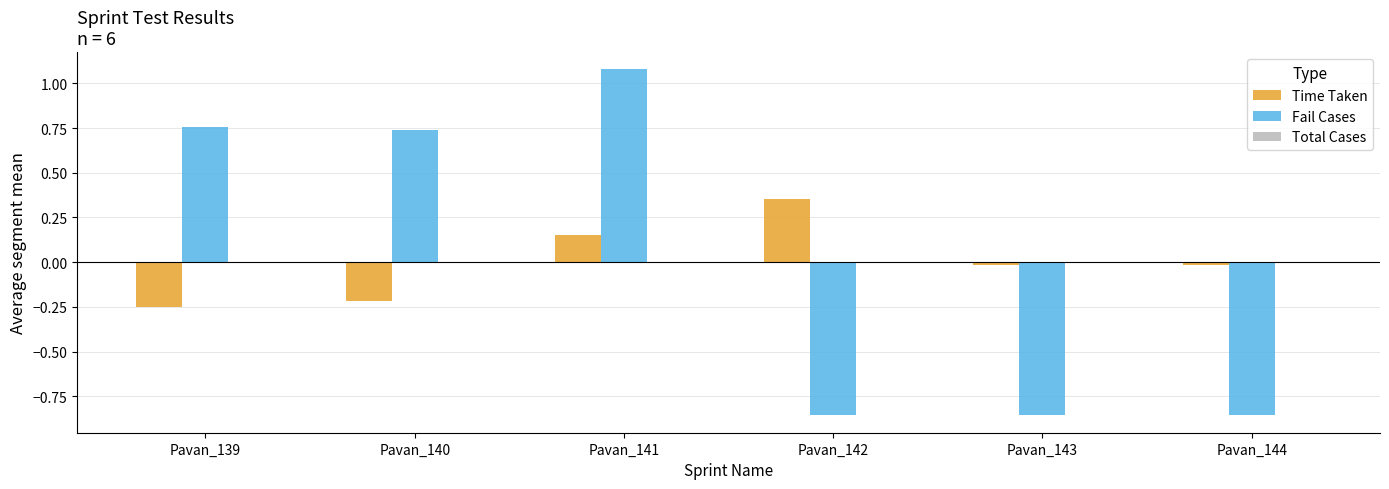

List the series in order of their peak value, lowest first.

Time Taken, Fail Cases